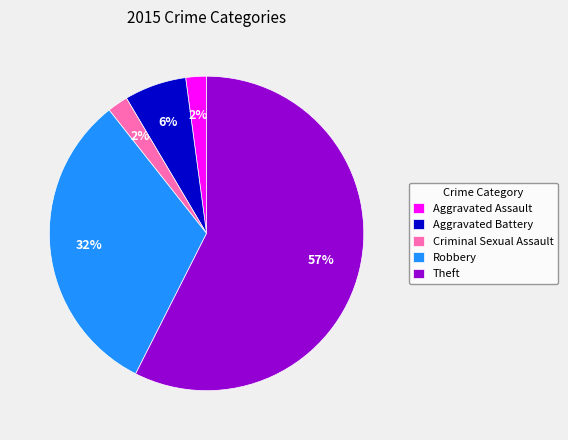

What is the majority slice?

Theft